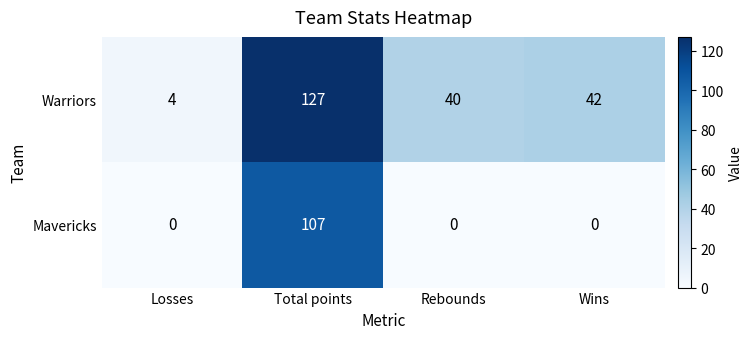

Is it true that Warriors equals 42 at Wins?

True